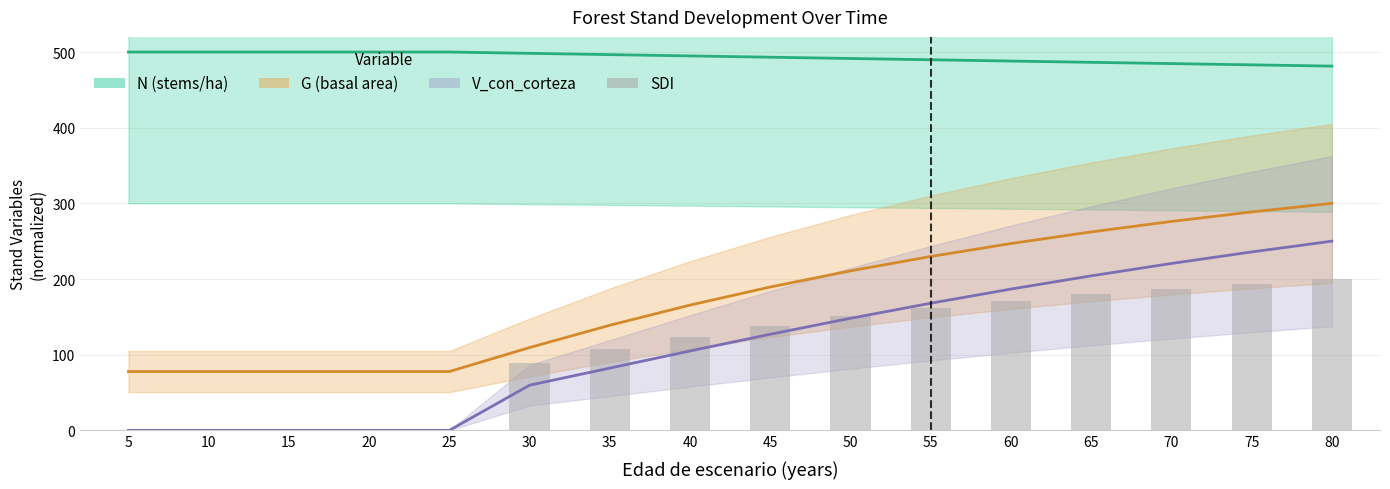

At which category does the chart reach its minimum across all series?

5